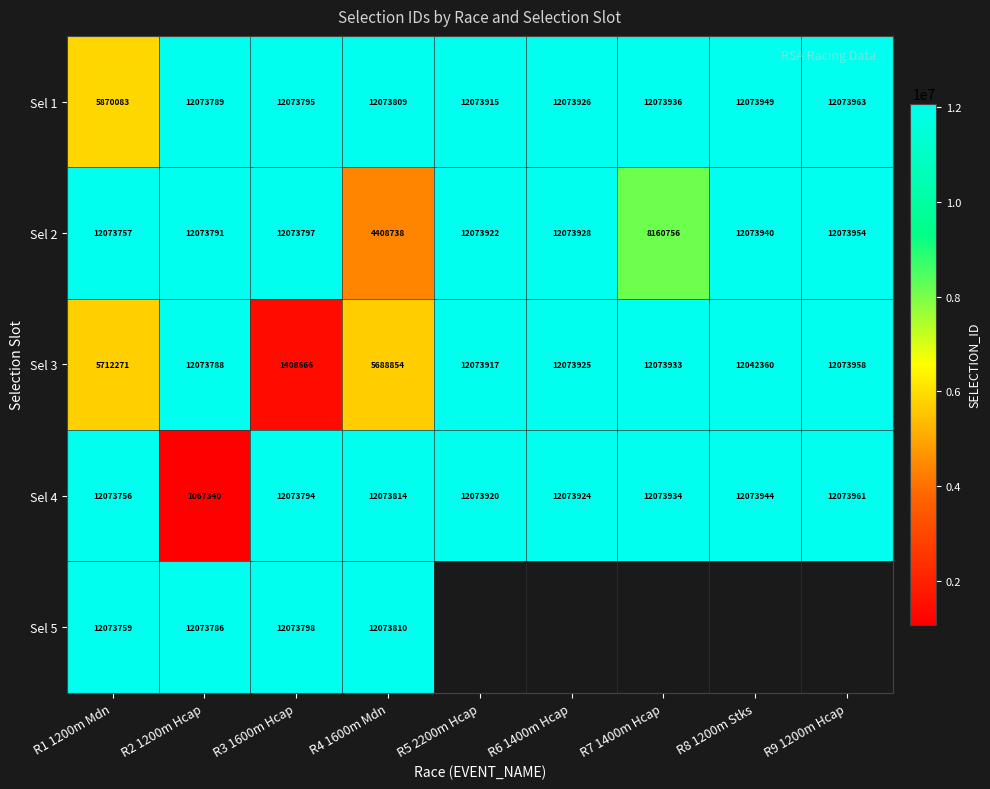

Where is Sel 2 nearest to the value 8241346?

R7 1400m Hcap